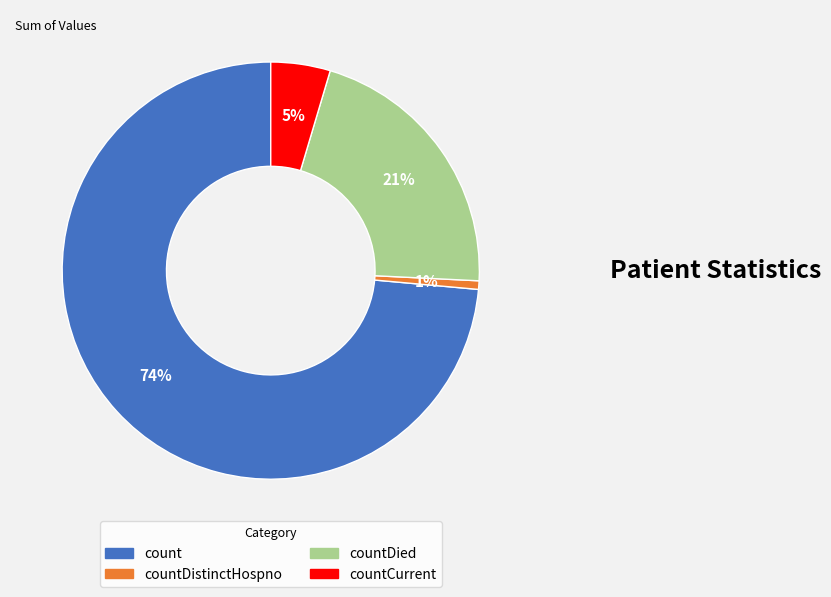

What percentage is the countDistinctHospno slice, to the nearest percent?

1%